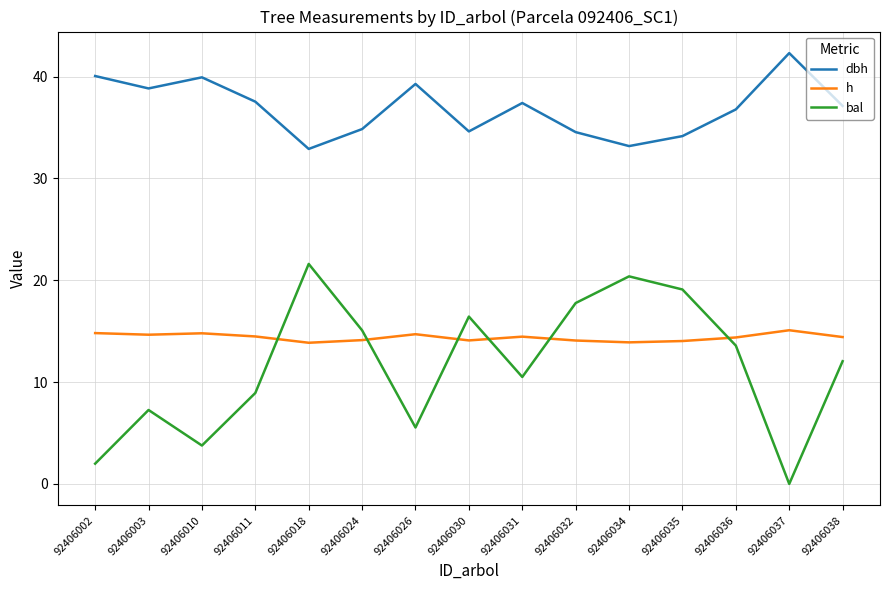

True or false: dbh has a value of 38.8 at 92406003.

True